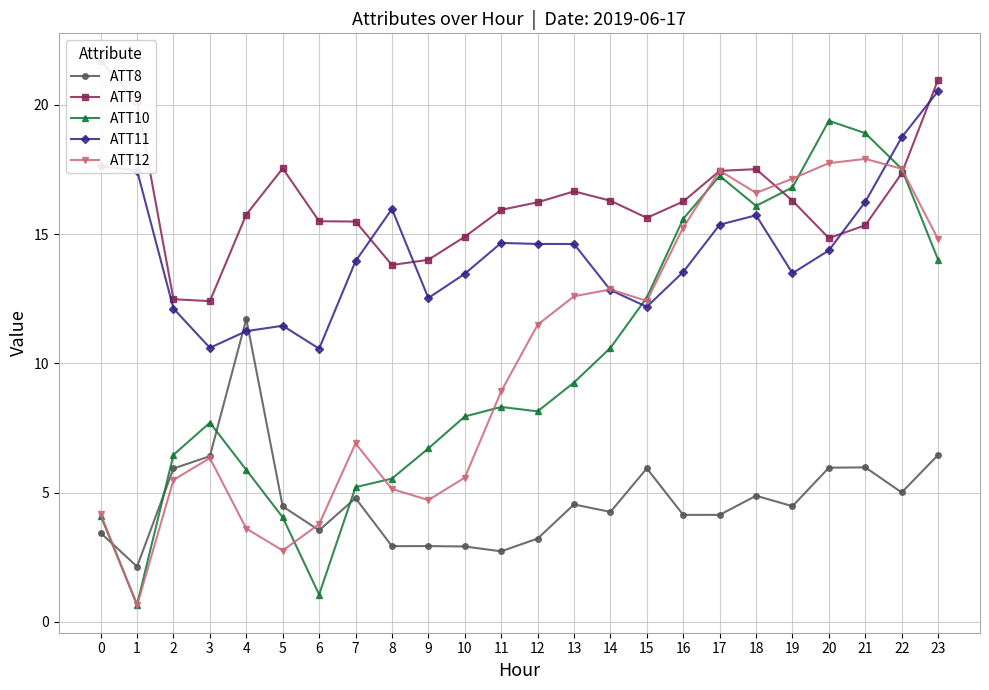

Which series has the widest spread of values?

ATT10